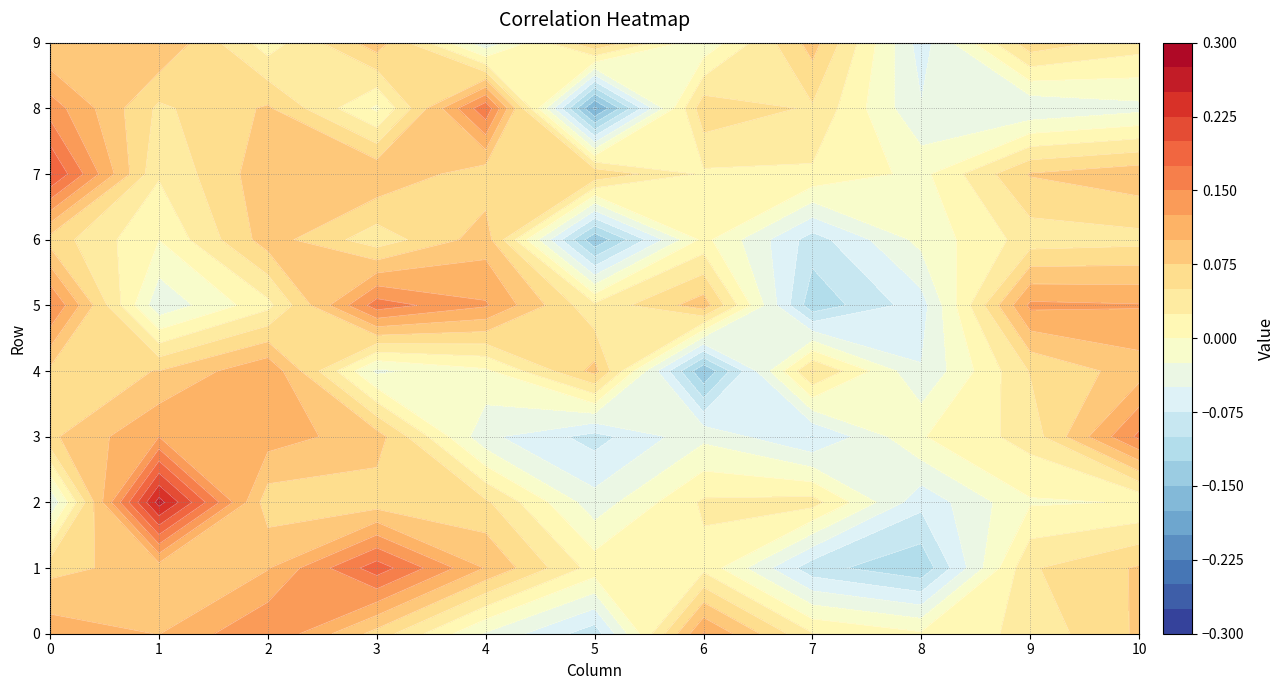

Which label corresponds to the largest value in the chart?

2